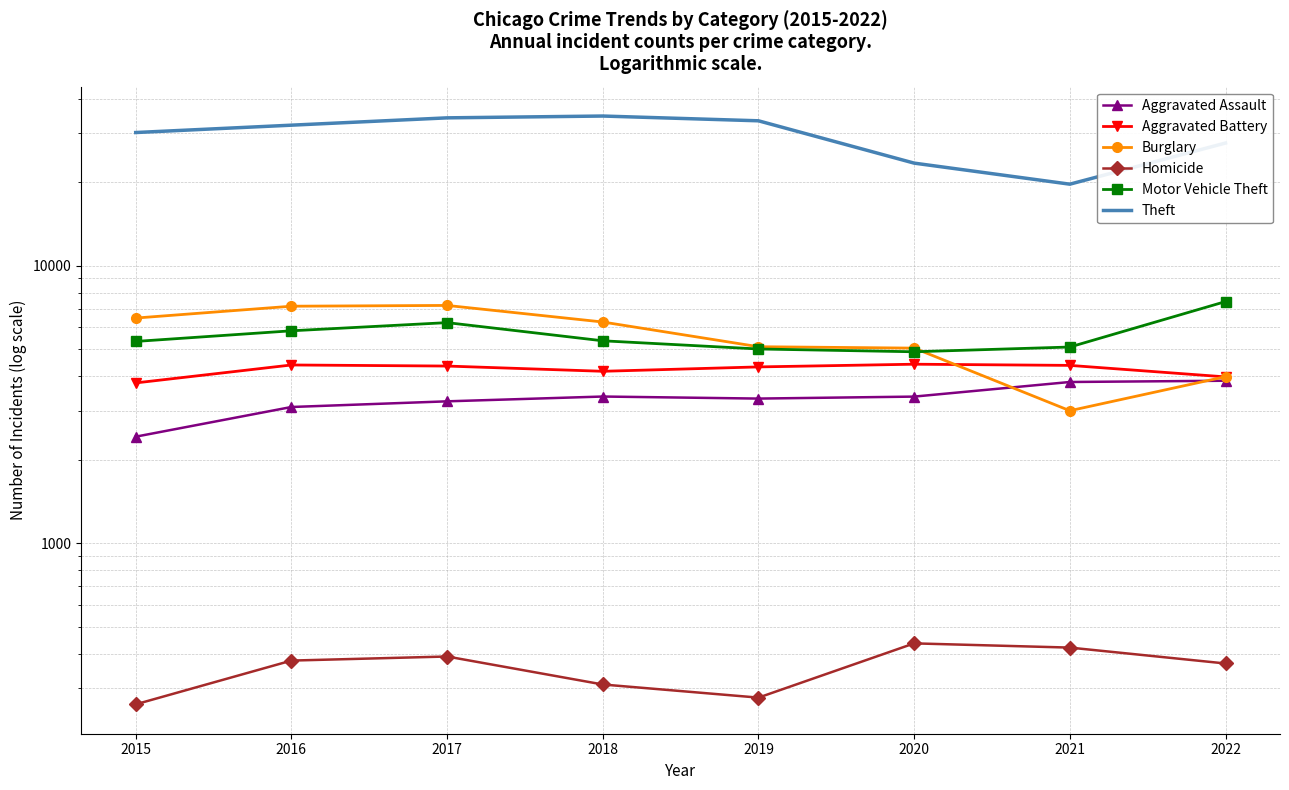

How many data points in Aggravated Battery are less than 4351?

4